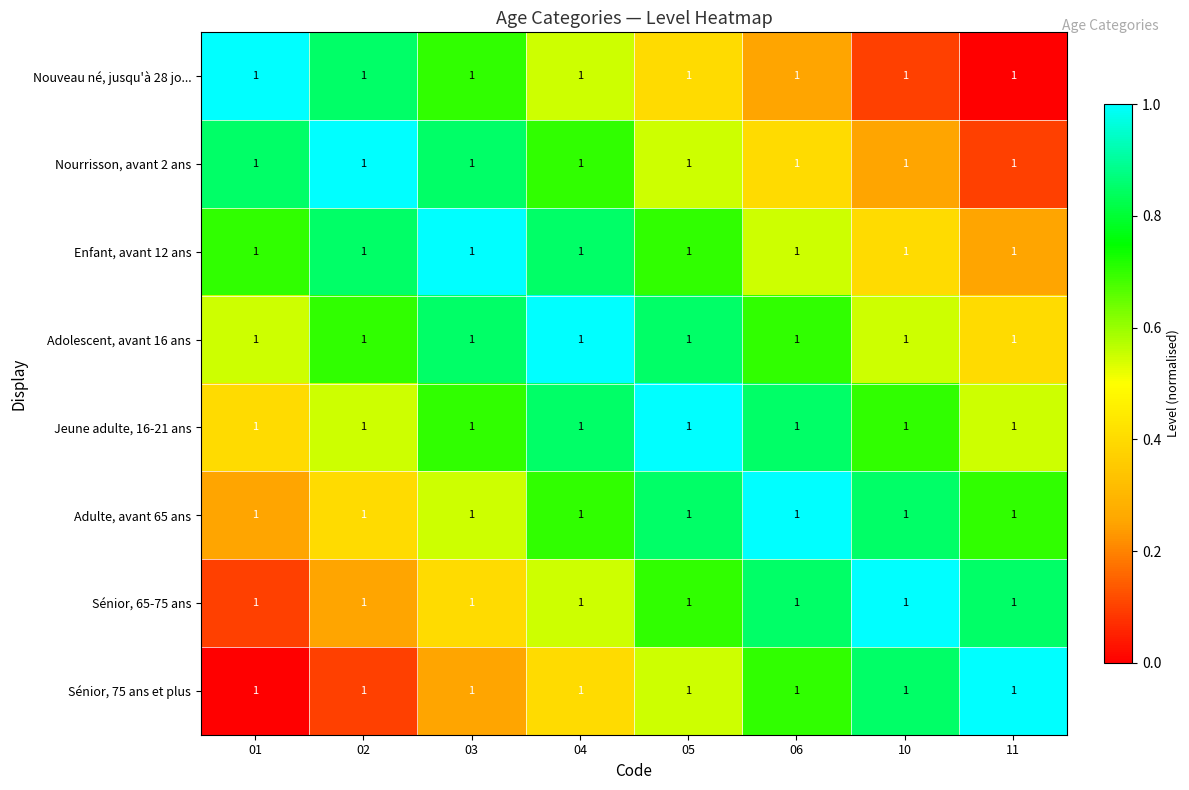

What is the difference between the maximum and minimum values in the Adulte, avant 65 ans series?

0.8